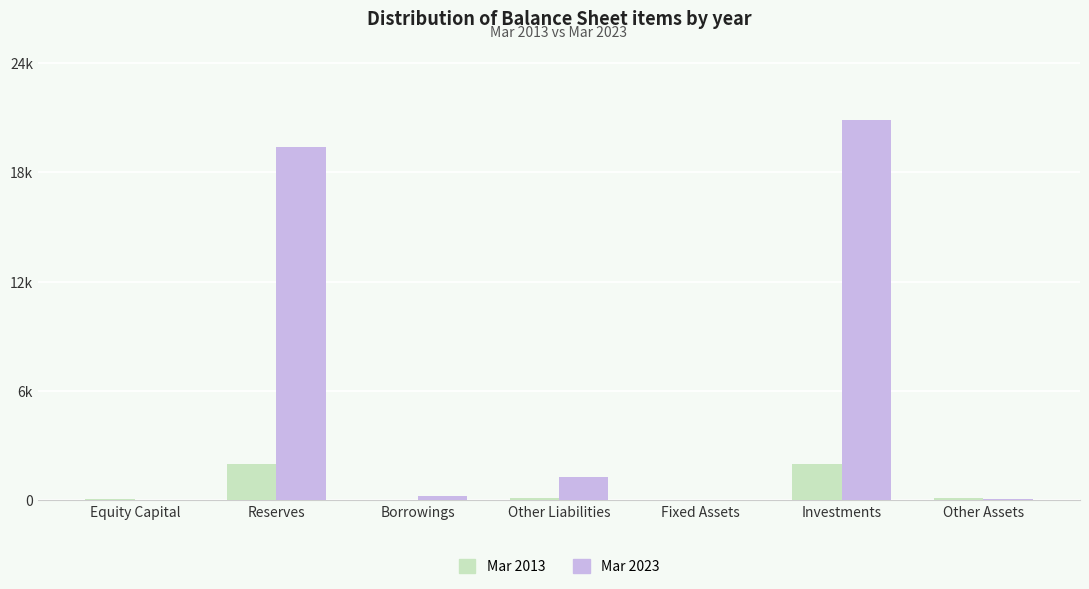

What is the spread (max minus min) of values at Borrowings?

240